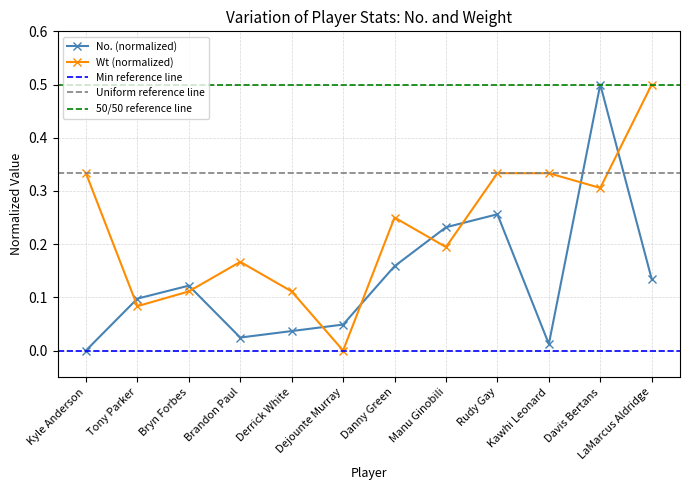

Where do No. and Wt first cross each other?

Kyle Anderson and Tony Parker